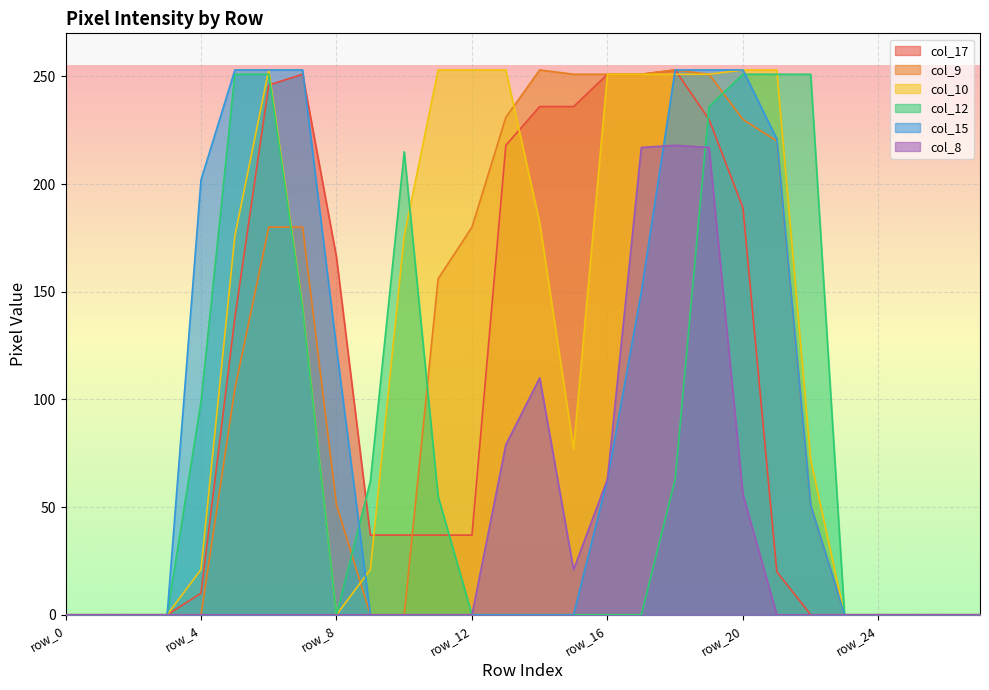

At how many categories does at least one series exceed 200?

17